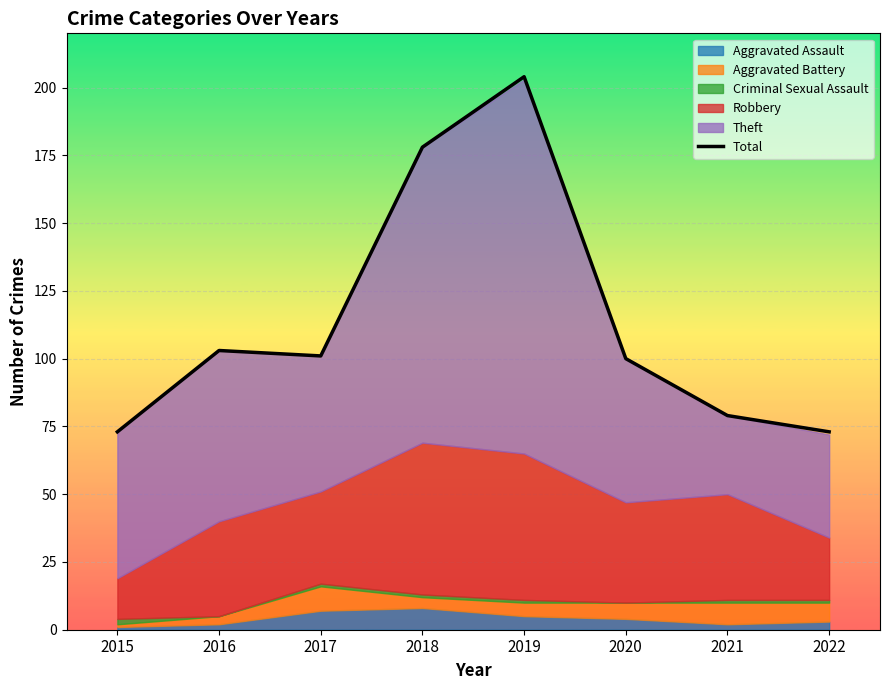

What is the smallest value displayed?

73